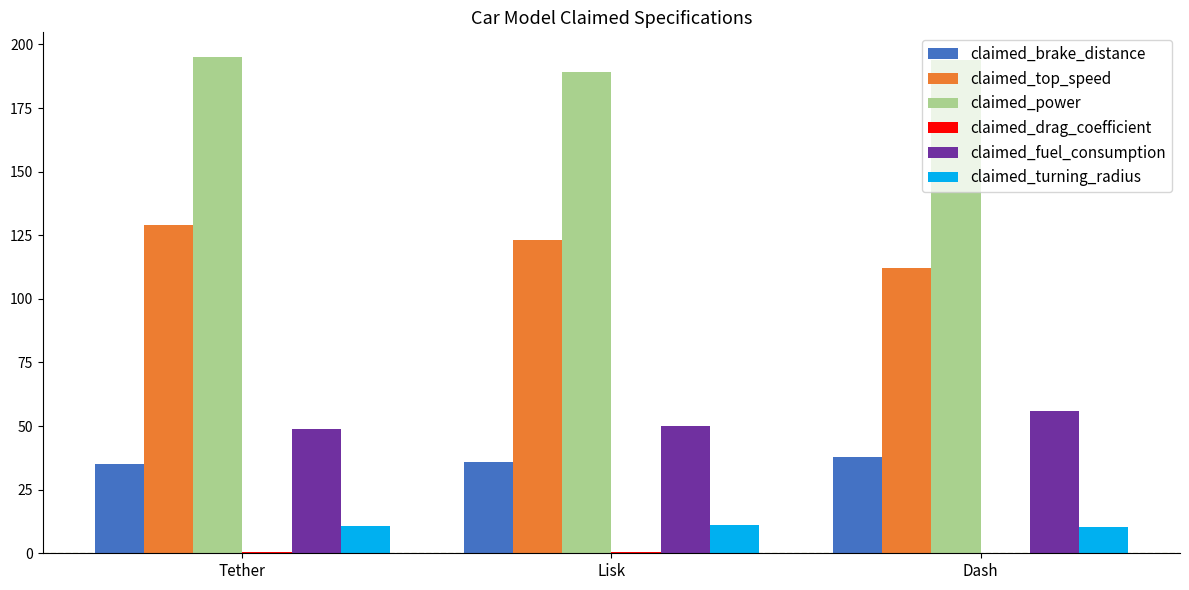

Is it true that claimed_fuel_consumption equals 50.0 at Lisk?

True